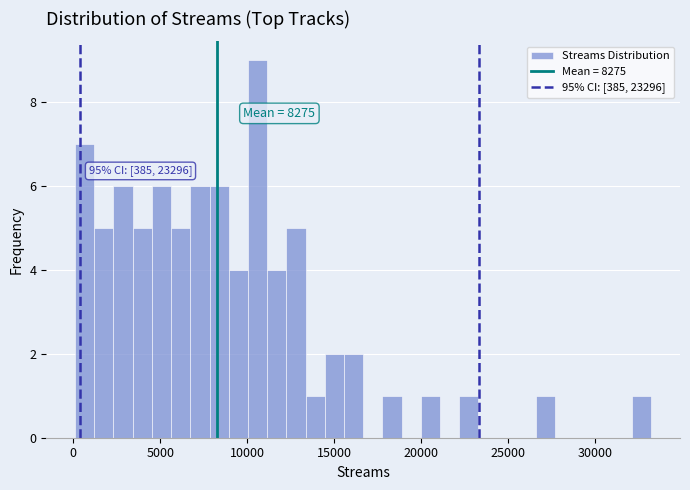

Read against the x-axis, roughly where is the centre of the tallest bar?

10500